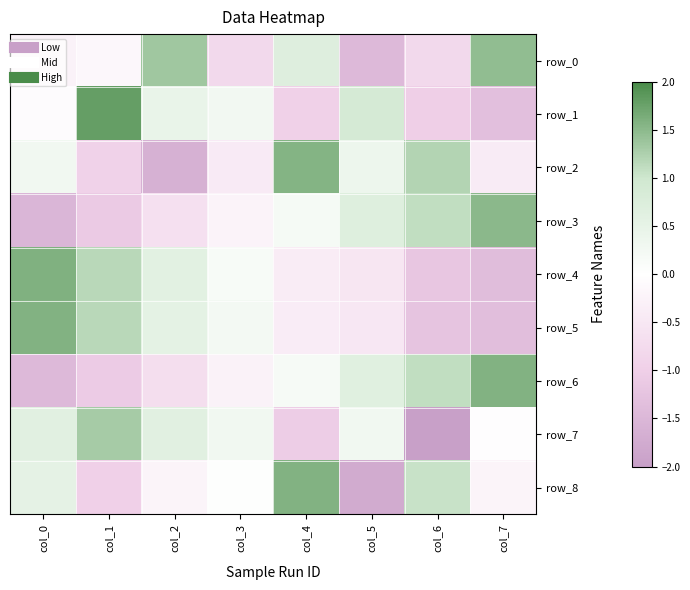

Rank the series by their maximum value, from highest to lowest.

row_1, row_4, row_6, row_5, row_8, row_2, row_3, row_0, row_7